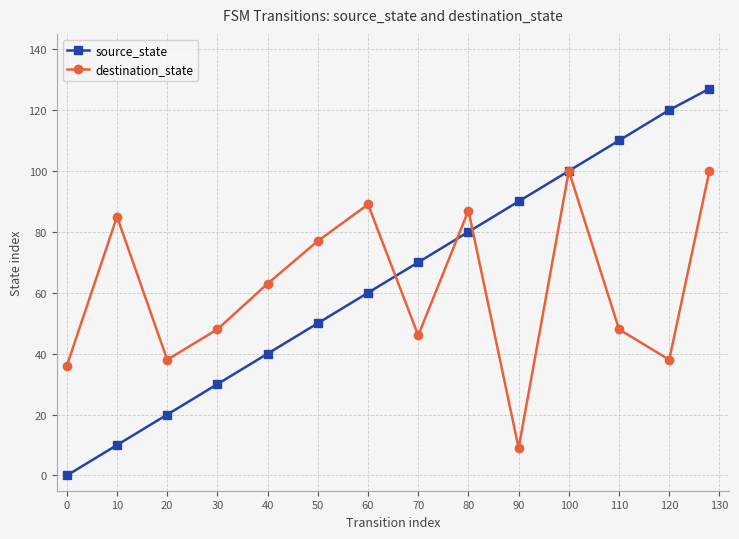

Which series has the largest range (max minus min)?

source_state